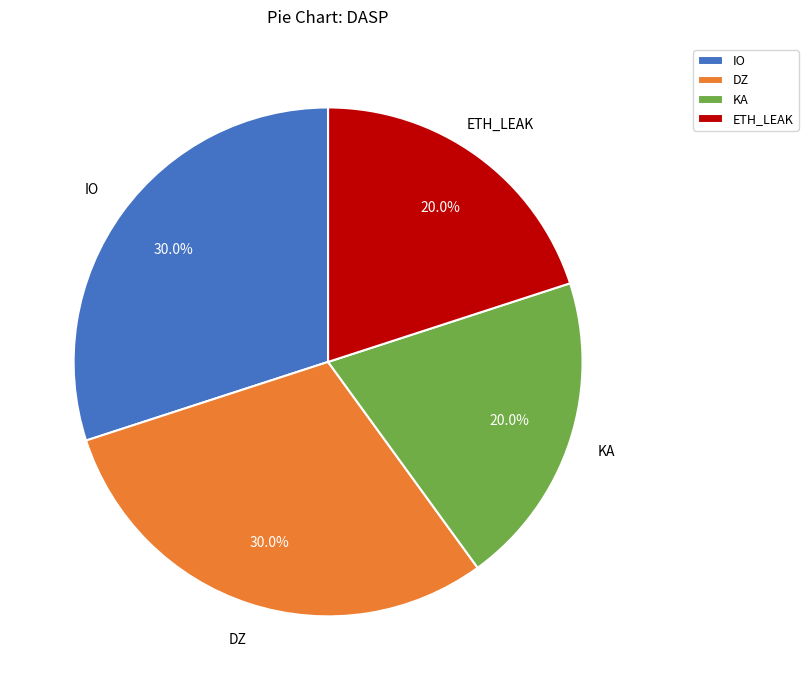

To the nearest percent, what is the average slice percentage?

25%